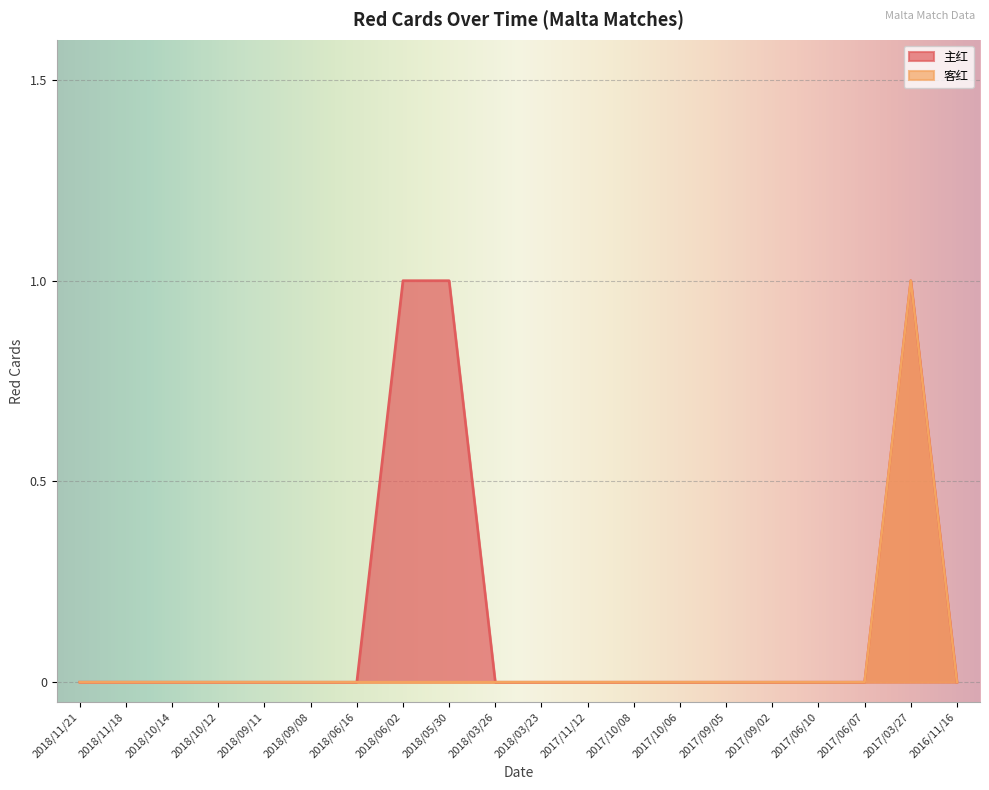

How many lines are shown in the chart?

2